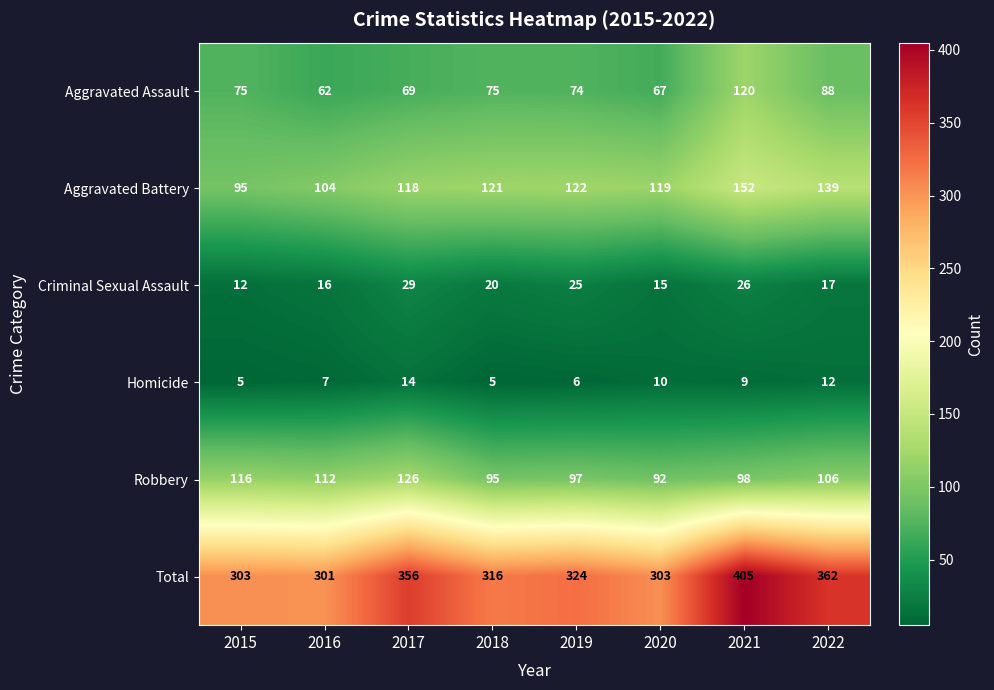

At which label is Total closest to 353?

2017